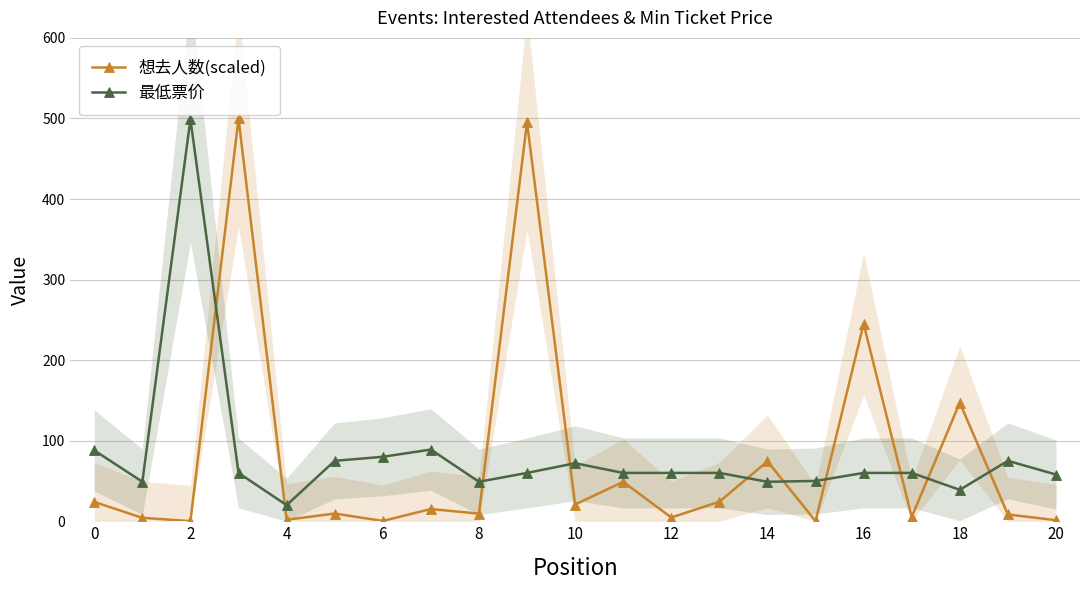

How many lines are shown in the chart?

2